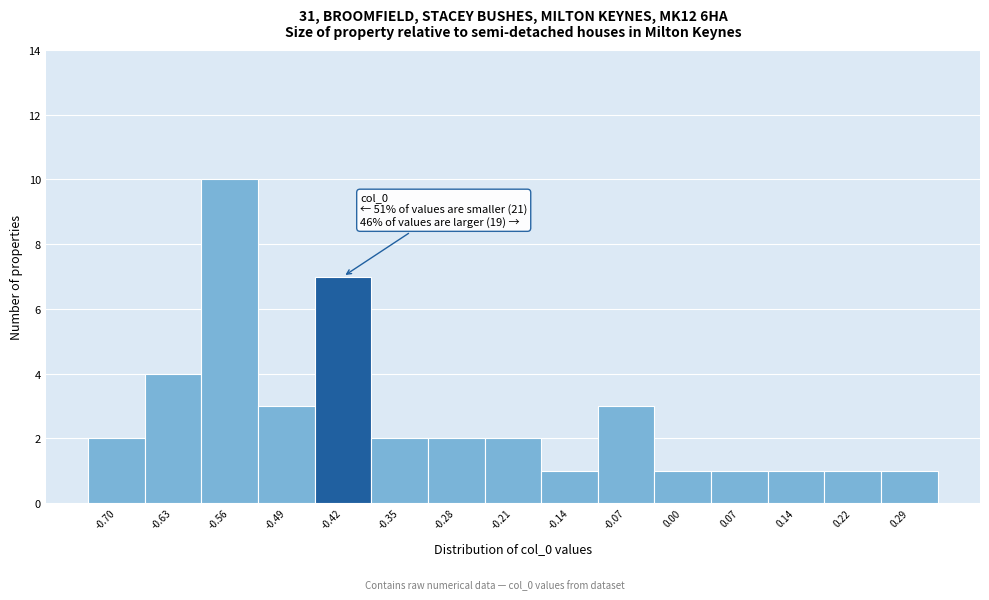

Reading right to left, list all the values displayed in this chart.

1	1	1	1	1	3	1	2	2	2	7	3	10	4	2